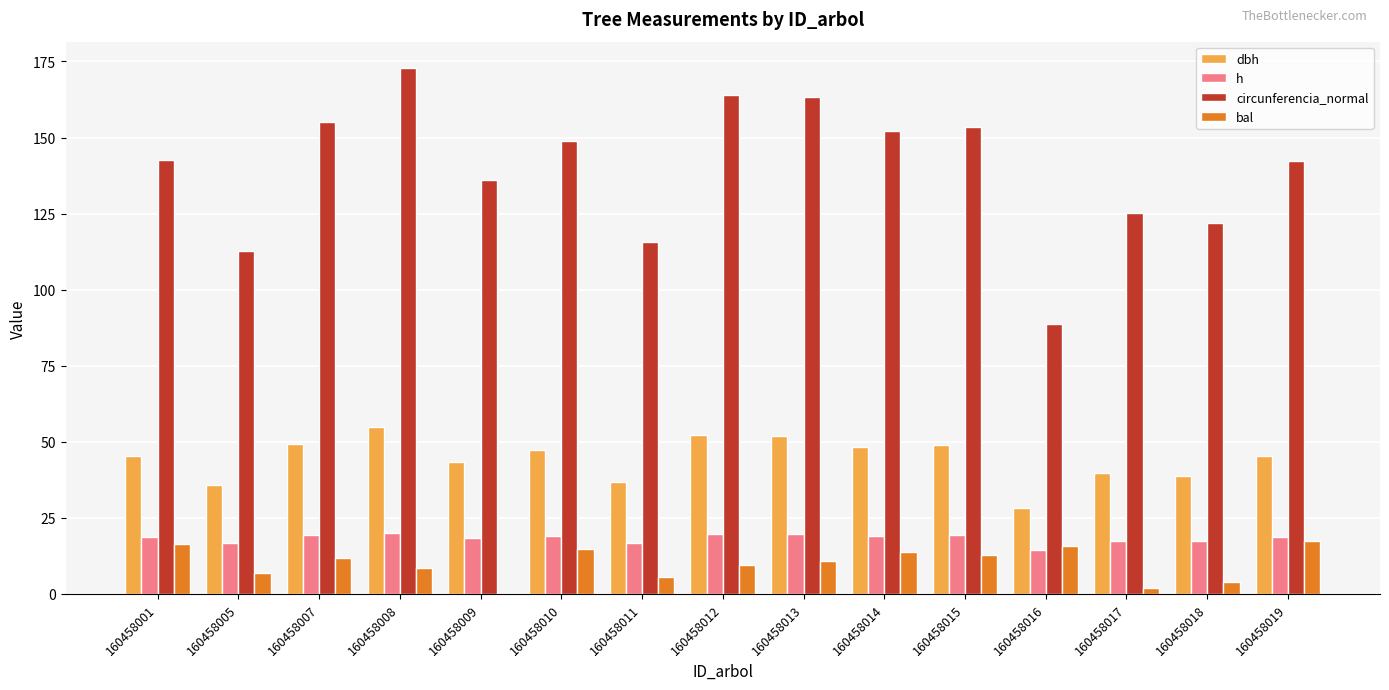

What is the total value across all series at 160458005?

172.2